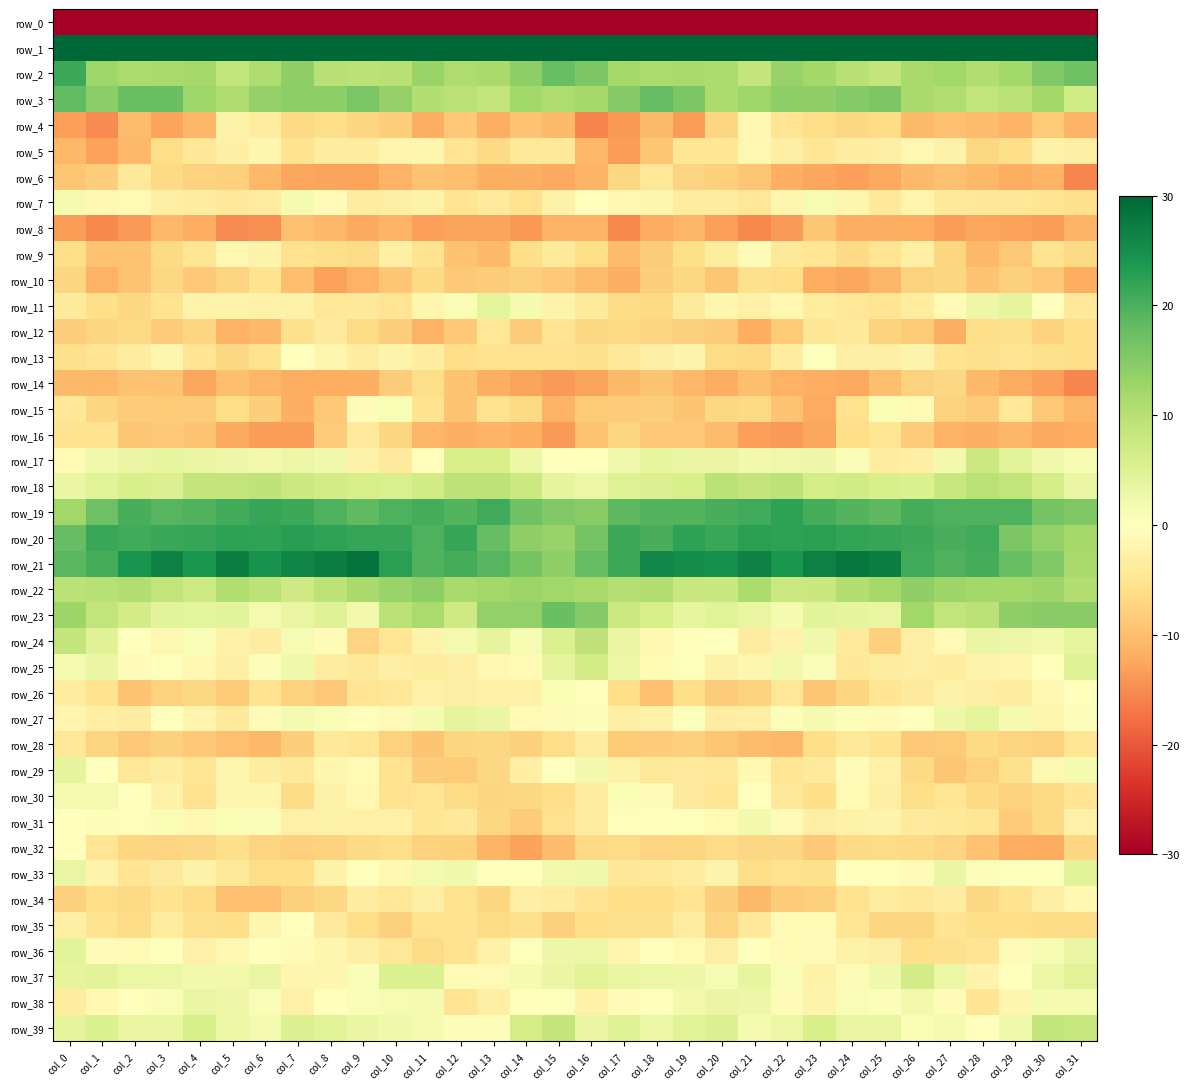

Rank the categories by row_11 value from highest to lowest.

col_13, col_29, col_28, col_14, col_12, col_30, col_27, col_22, col_20, col_11, col_4, col_15, col_5, col_7, col_6, col_21, col_26, col_23, col_0, col_19, col_16, col_9, col_31, col_8, col_24, col_25, col_10, col_3, col_1, col_17, col_18, col_2